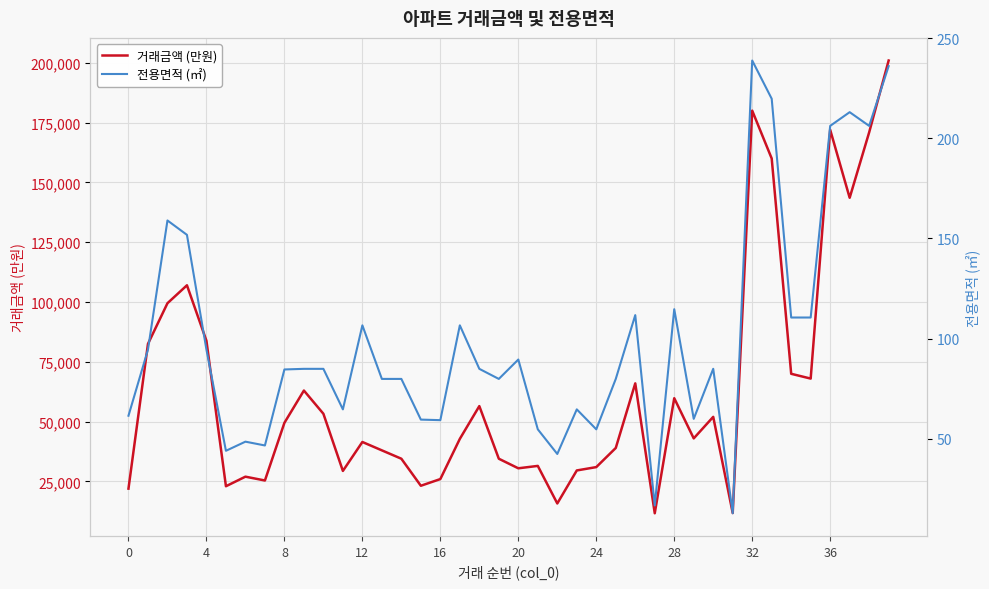

What is the sum of all 거래금액 (만원) values?

2549551